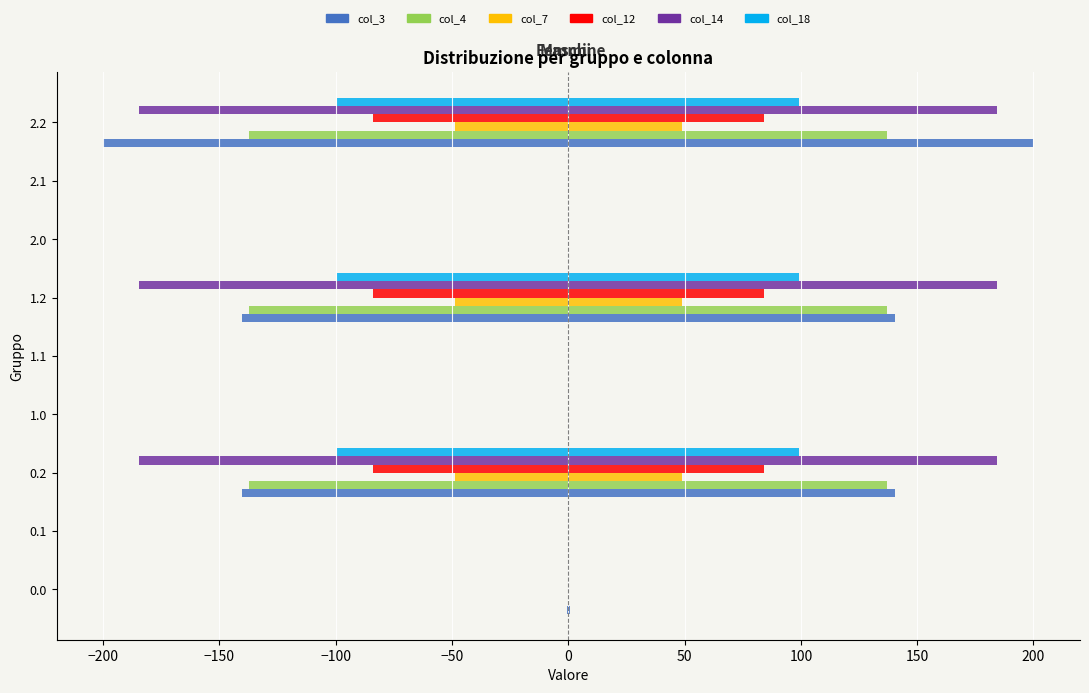

Which has a higher value, 0.2 or 2.0?

2.0